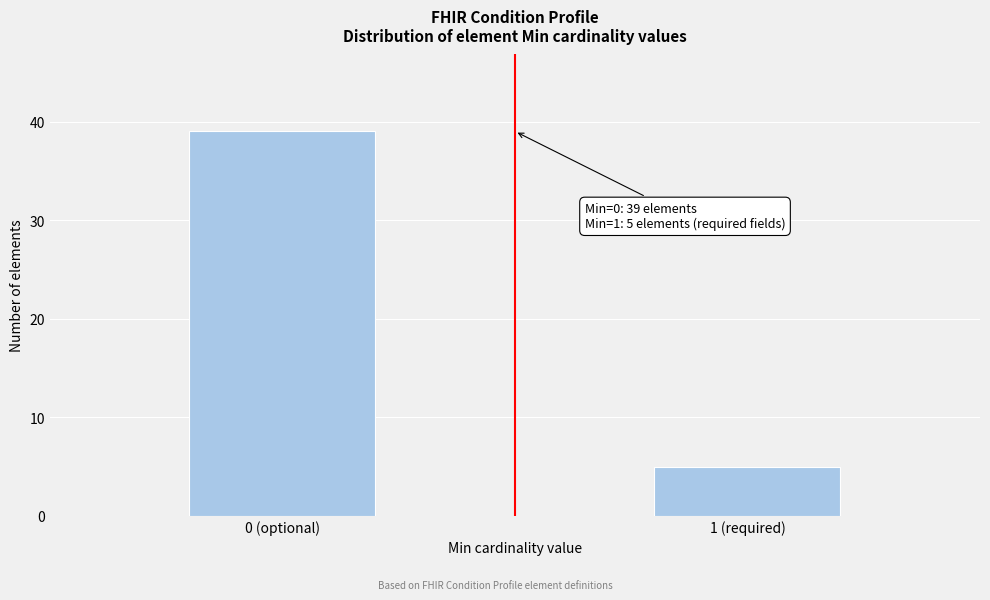

Reading right to left, list all the values displayed in this chart.

5	39